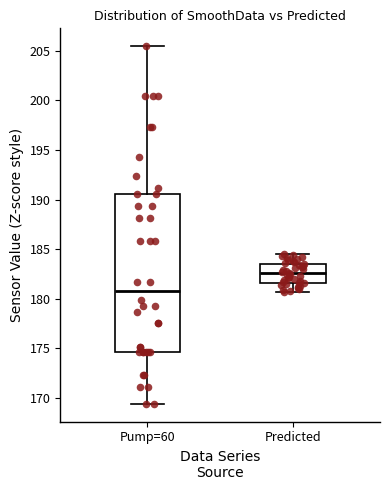

Reading left to right, transcribe this box plot: for each box, give where its median line is, the range the box spans, and where its two whiskers end, as read against the y-axis. The values are not printed on the chart, so give them approximately, as read against the axis.

Pump=60: median 180.5, box 174.5 to 190.5, whiskers 169.5 to 205.5
Predicted: median 182.5, box 181.5 to 183.5, whiskers 180.5 to 184.5